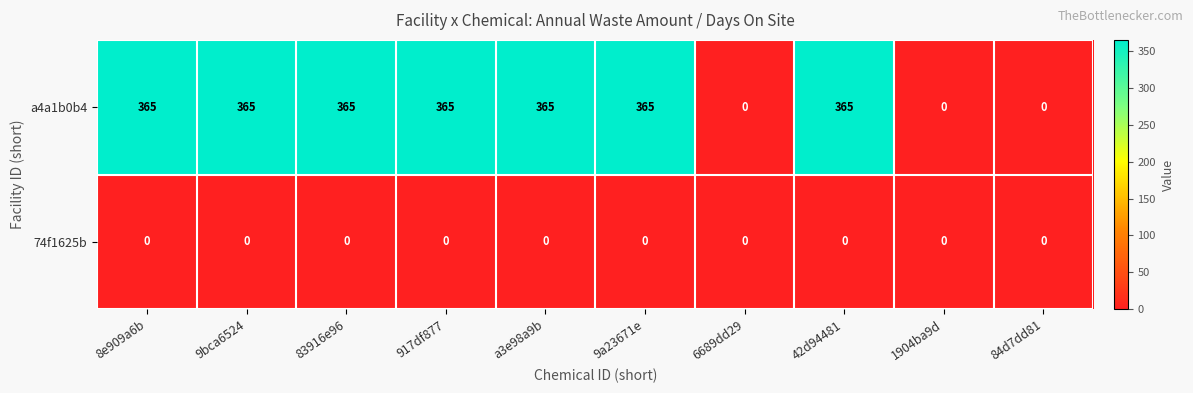

Rank the series by their average value, from lowest to highest.

74f1625b, a4a1b0b4